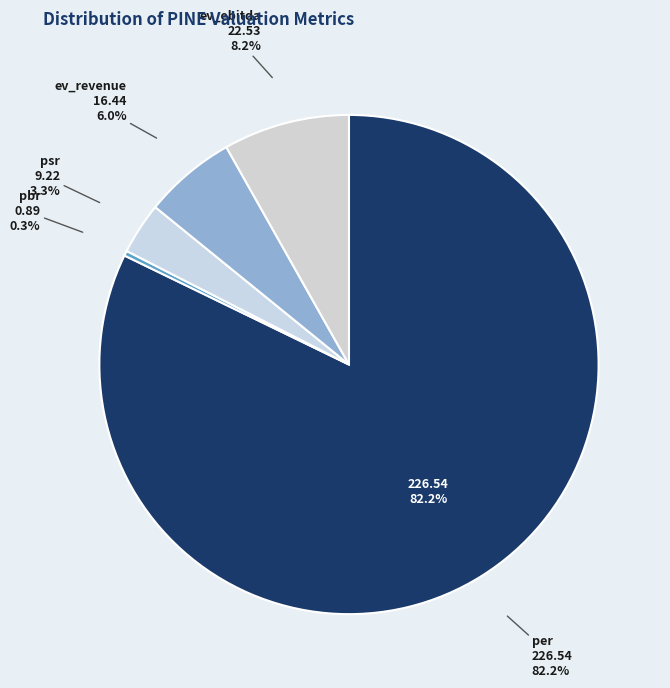

To the nearest percent, what percentage of the pie is per?

82%